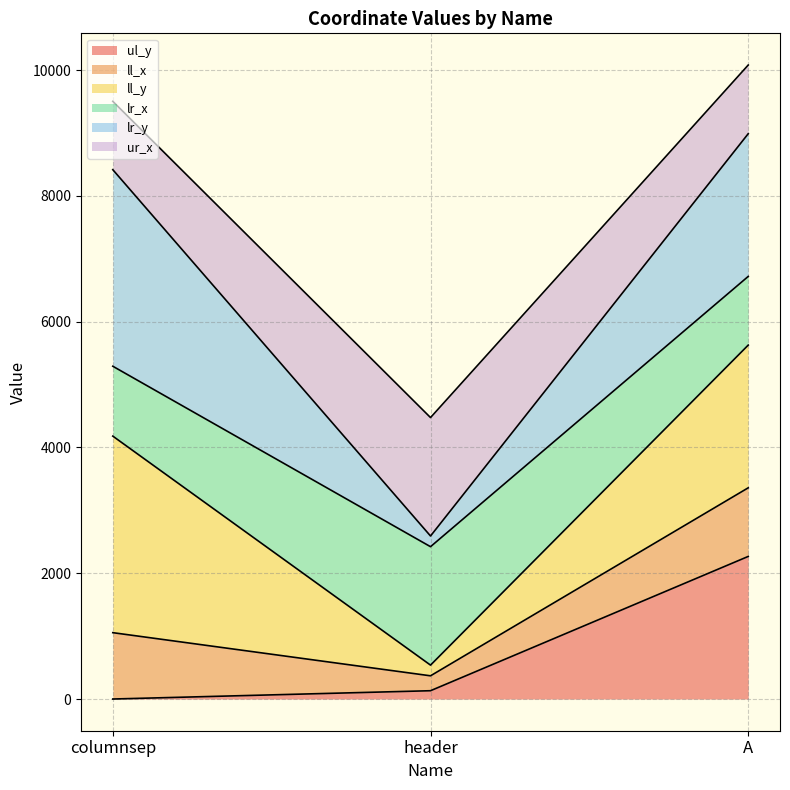

What position from the right is columnsep?

3